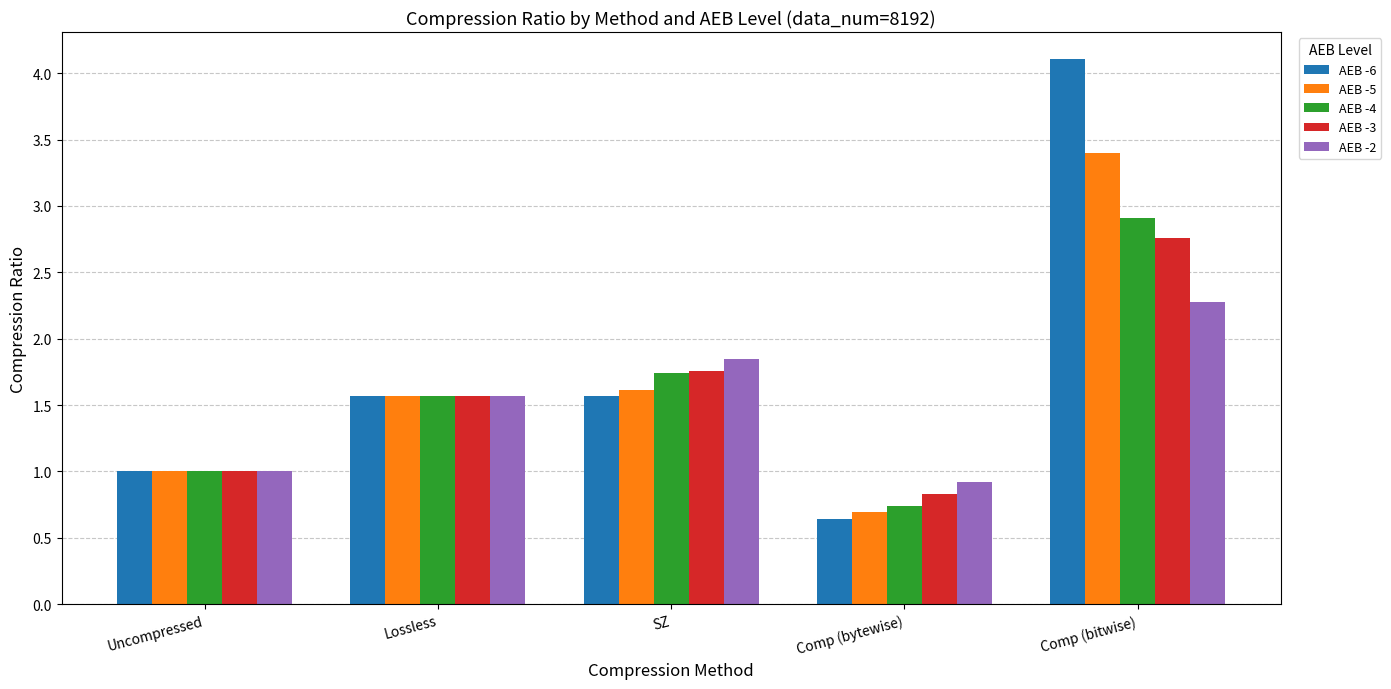

What is the sum of the AEB -5 values at SZ and Uncompressed?

2.6